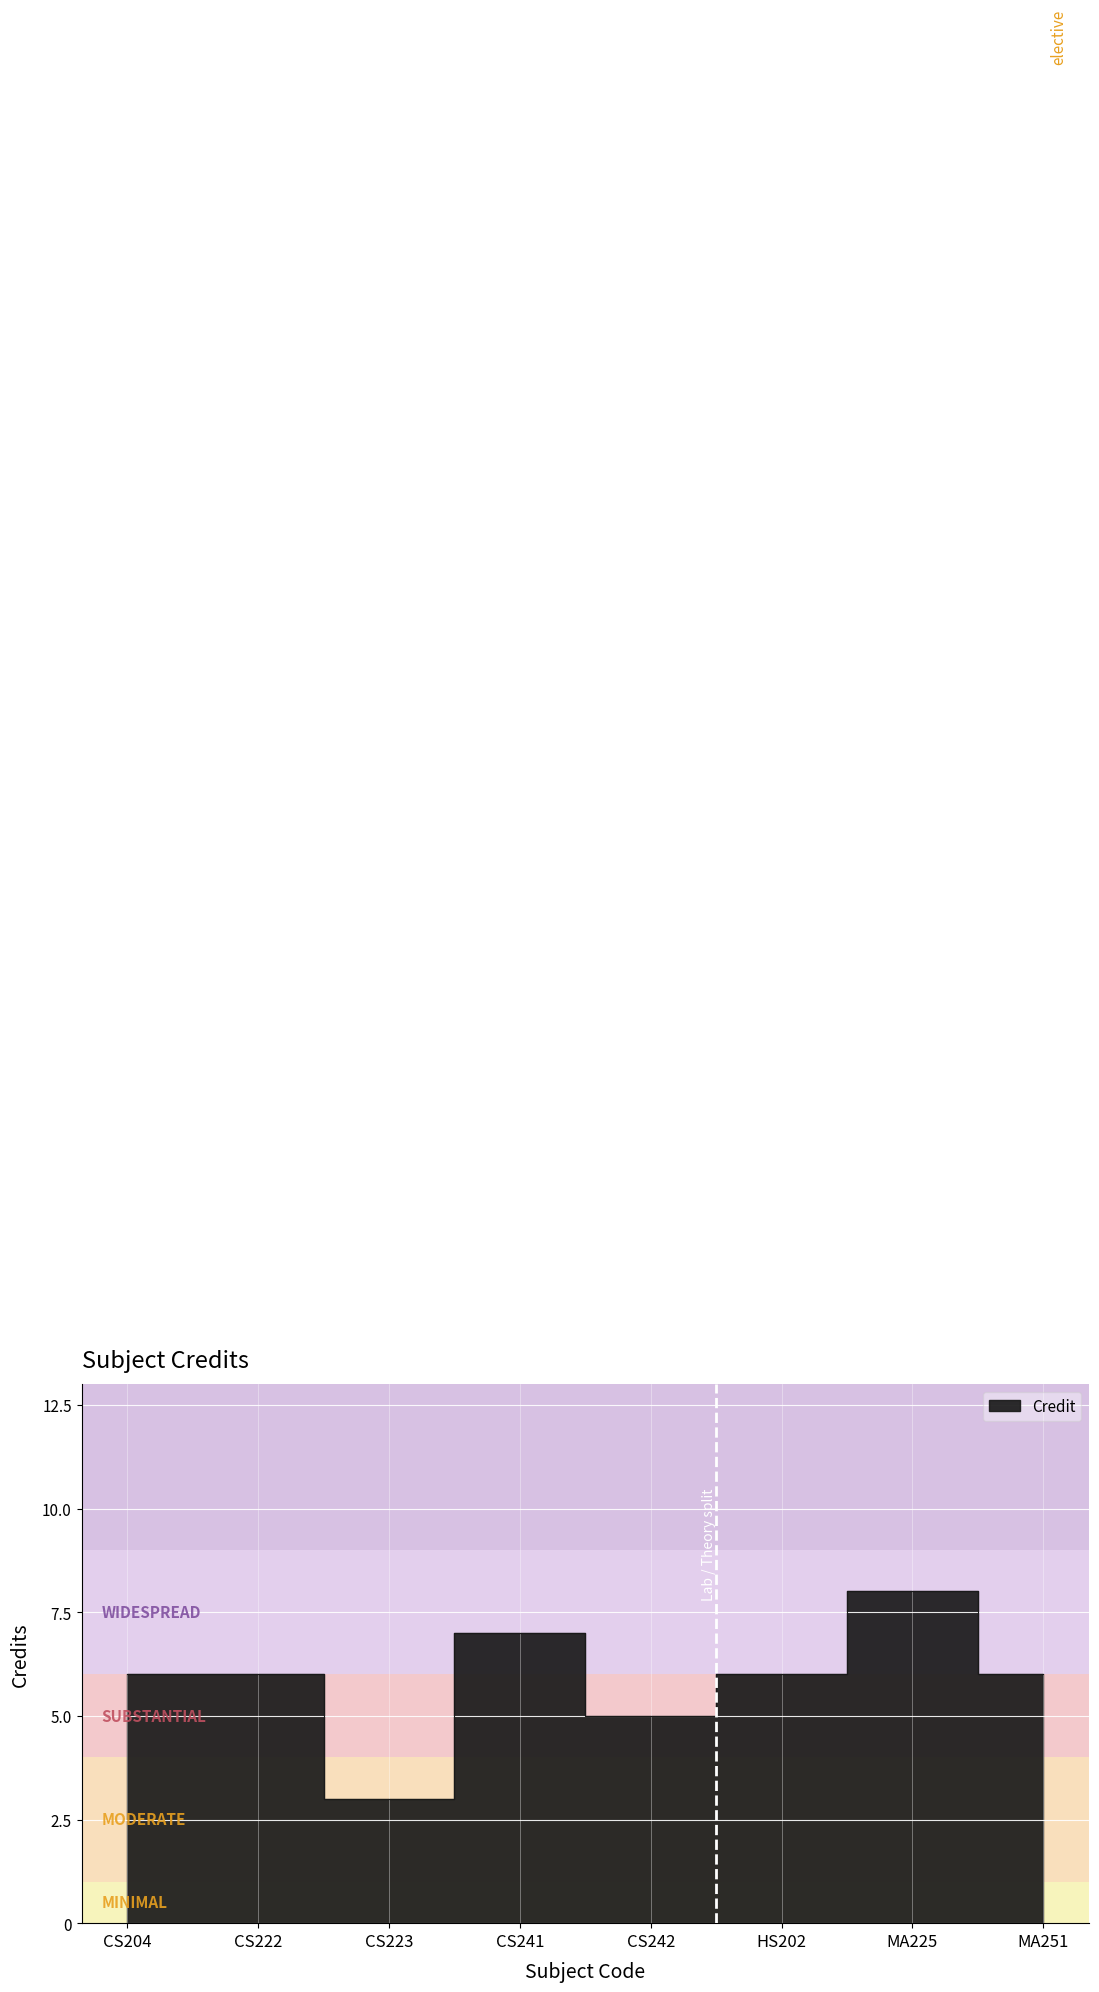

Reading left to right, extract all data points from this chart.

CS204=6	CS222=6	CS223=3	CS241=7	CS242=5	HS202=6	MA225=8	MA251=6